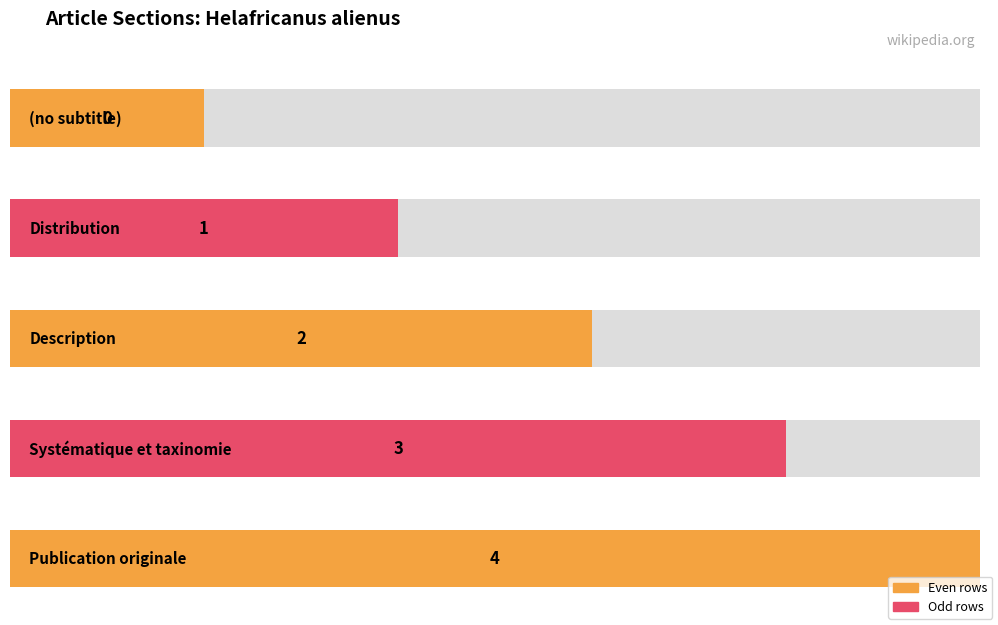

How many bars are there in total?

5